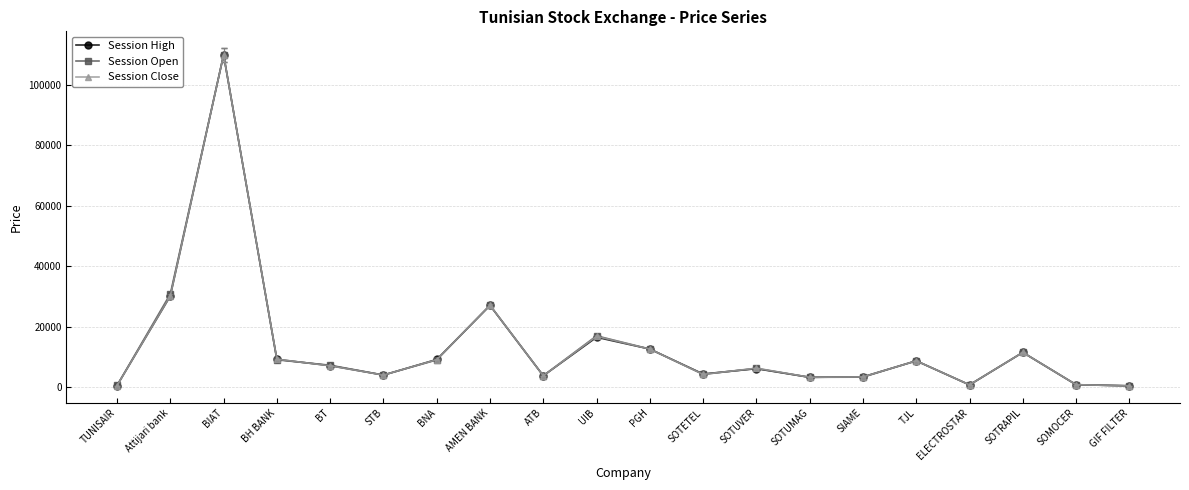

At which category does the chart reach its peak across all series?

BIAT